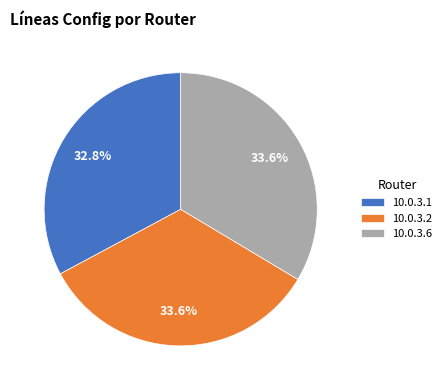

Is there a majority slice in this chart?

No